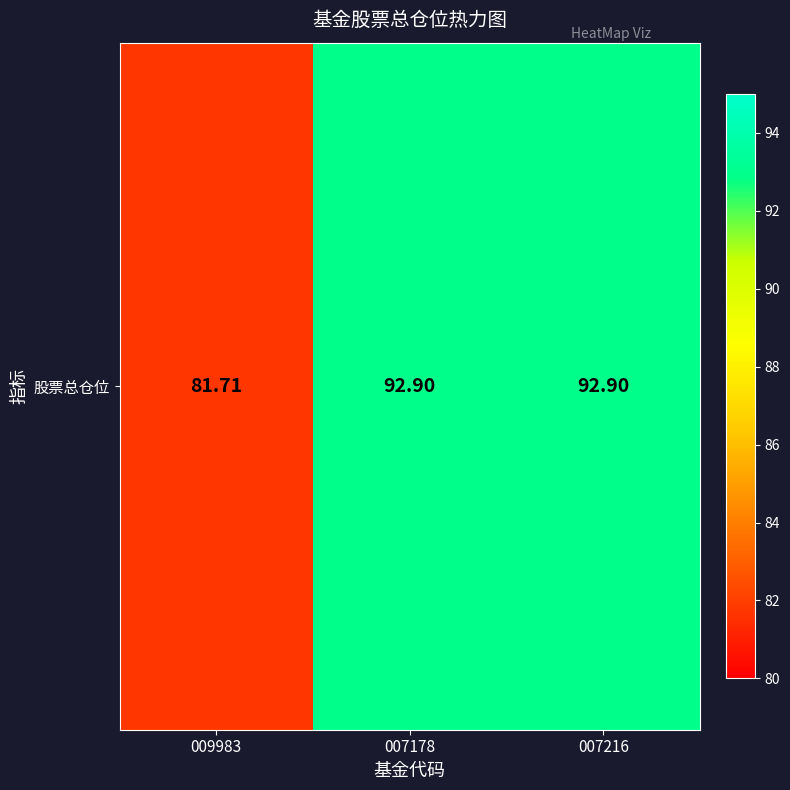

What is the maximum value shown in the chart?

92.9